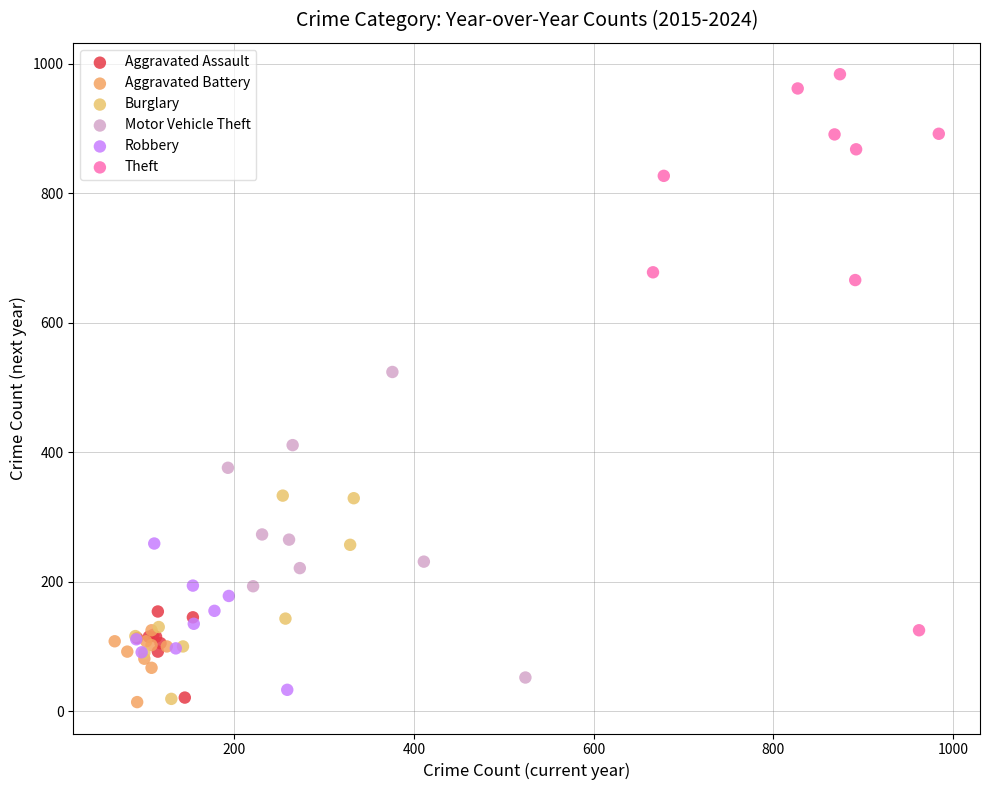

Which series contains the highest Y value?

Theft